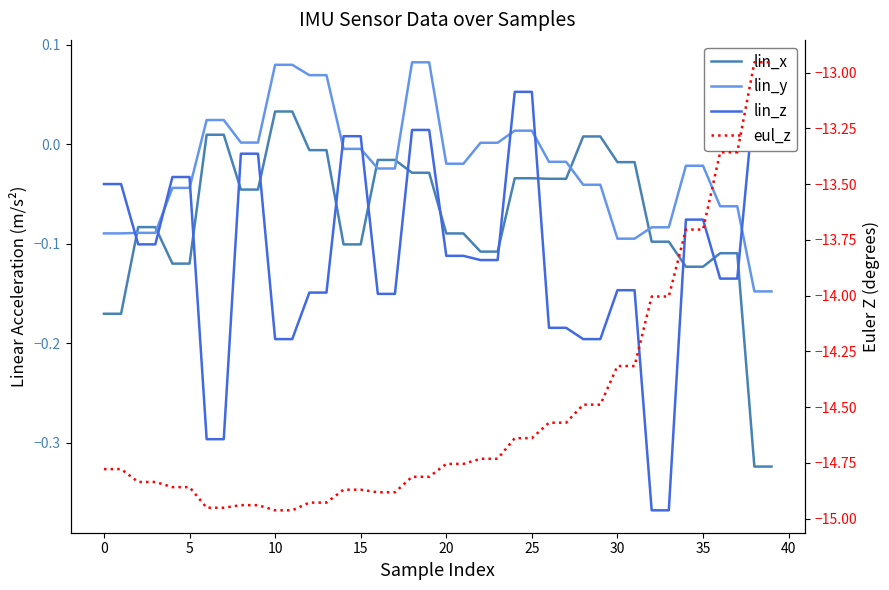

What is the label of the 28th point from the left?

27